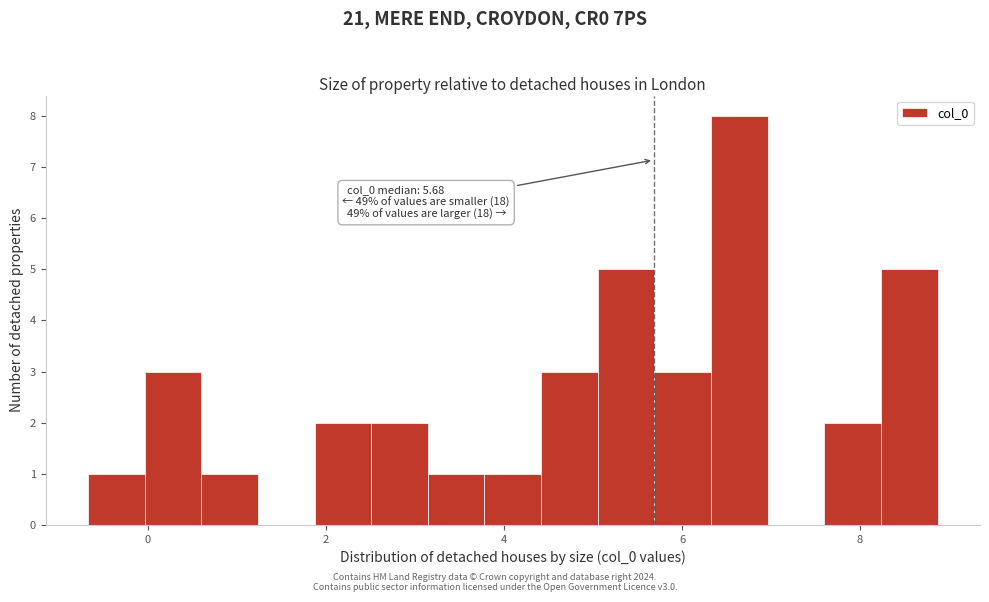

Read against the x-axis, roughly where is the centre of the tallest bar?

6.6